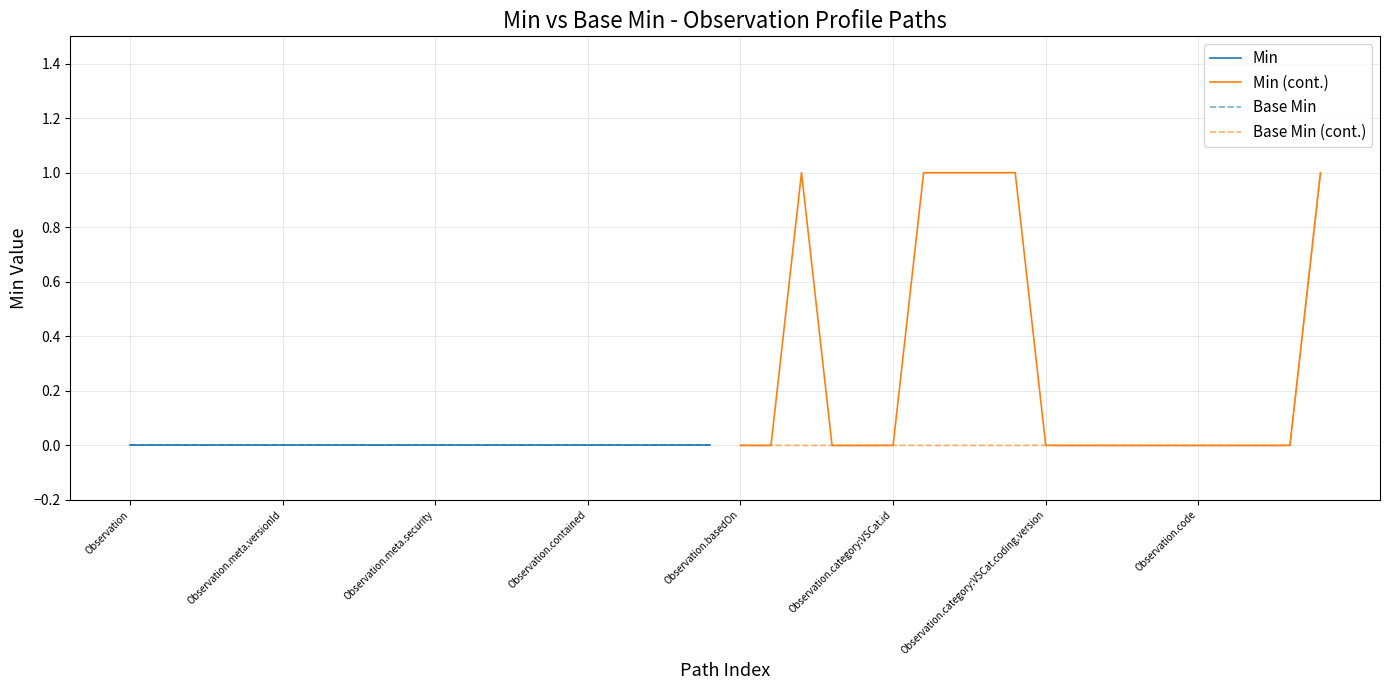

Is it true that Min (cont.) equals 0 at Observation.category:VSCat.id?

True